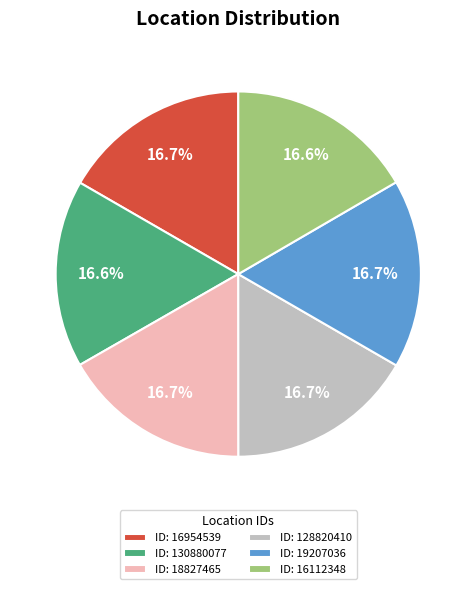

Is there a majority slice in this chart?

No